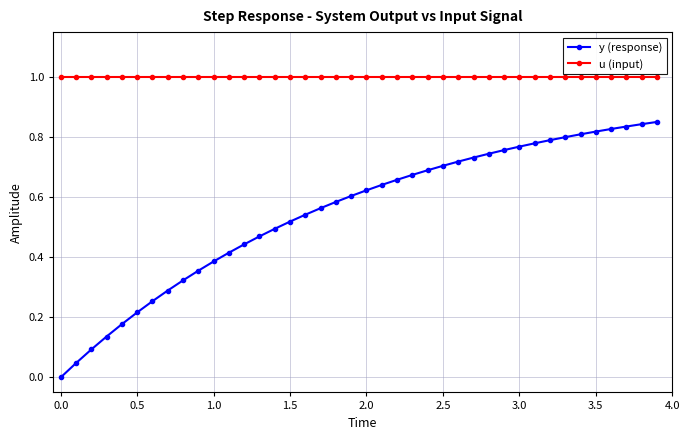

List the series in order of their peak value, lowest first.

y (response), u (input)